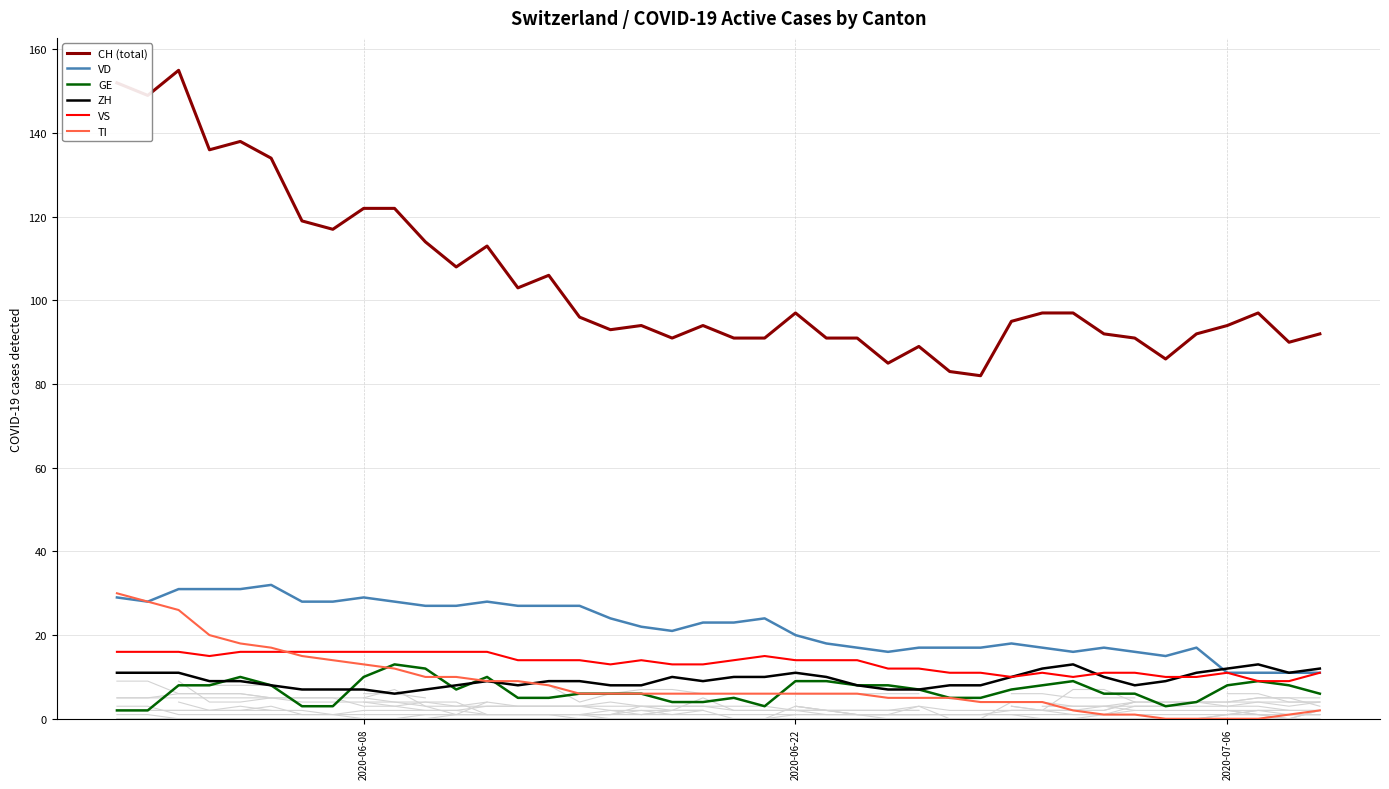

True or false: ZH and VD cross at least once.

True